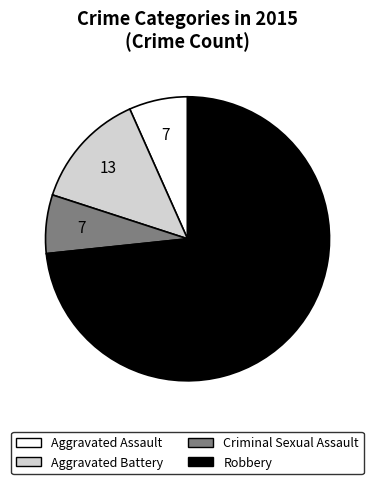

Which has a higher value, Aggravated Battery or Aggravated Assault?

Aggravated Battery